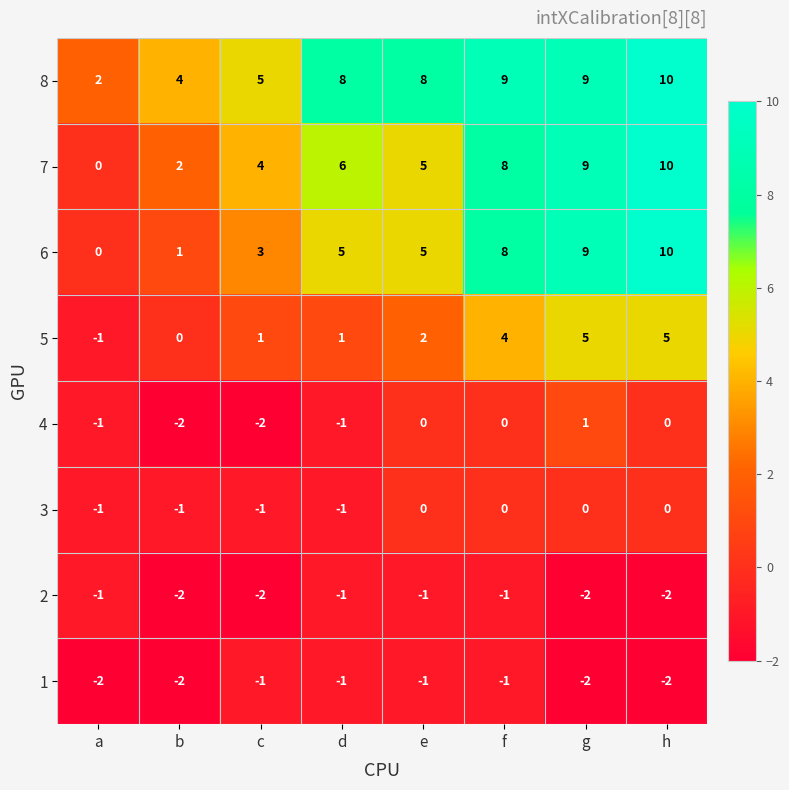

Which series changed the most between c and h?

6